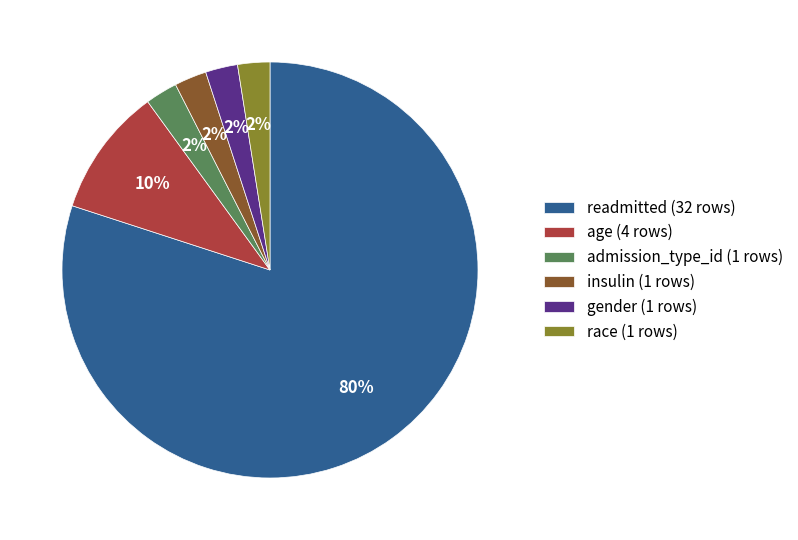

How many segments does this pie chart have?

6